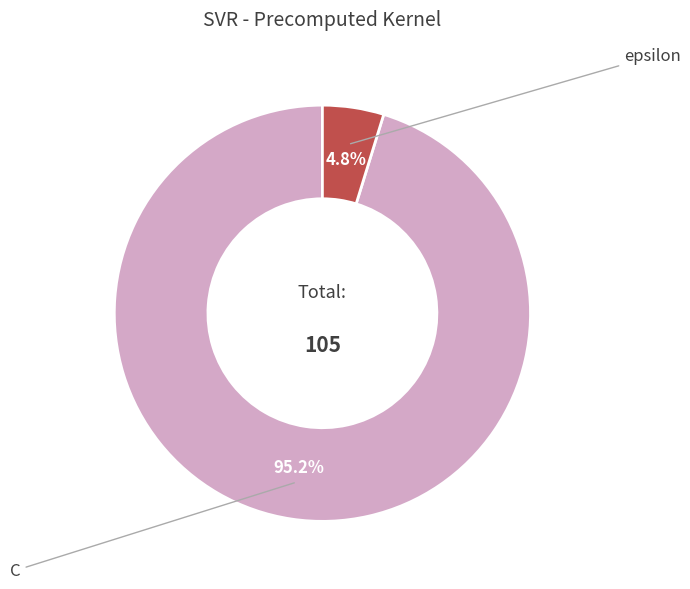

Count the number of slices in the pie.

2